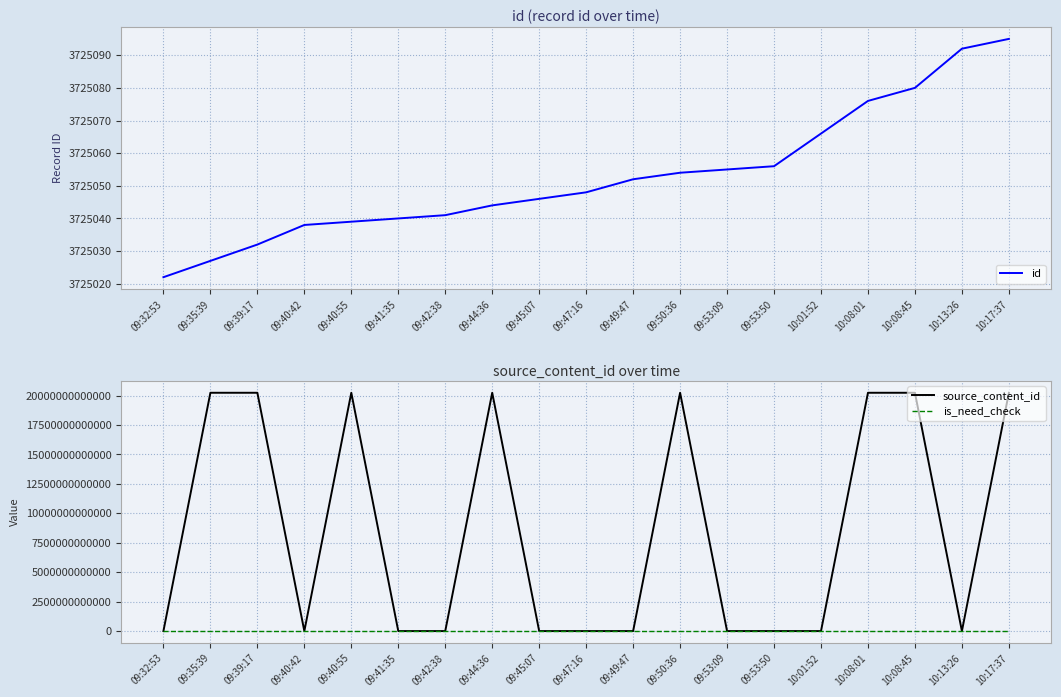

Reading left to right, list all the values displayed in this chart.

id: 3725022	3725027	3725032	3725038	3725039	3725040	3725041	3725044	3725046	3725048	3725052	3725054	3725055	3725056	3725066	3725076	3725080	3725092	3725095
source_content_id: 0	20240805093617	20240805094032	0	20240805094055	0	0	20240805094444	0	0	0	20240805095242	0	0	0	20240805100817	20240805101043	0	20240805101737
is_need_check: 0	0	0	0	0	0	0	0	0	0	0	0	0	1	0	0	0	0	0